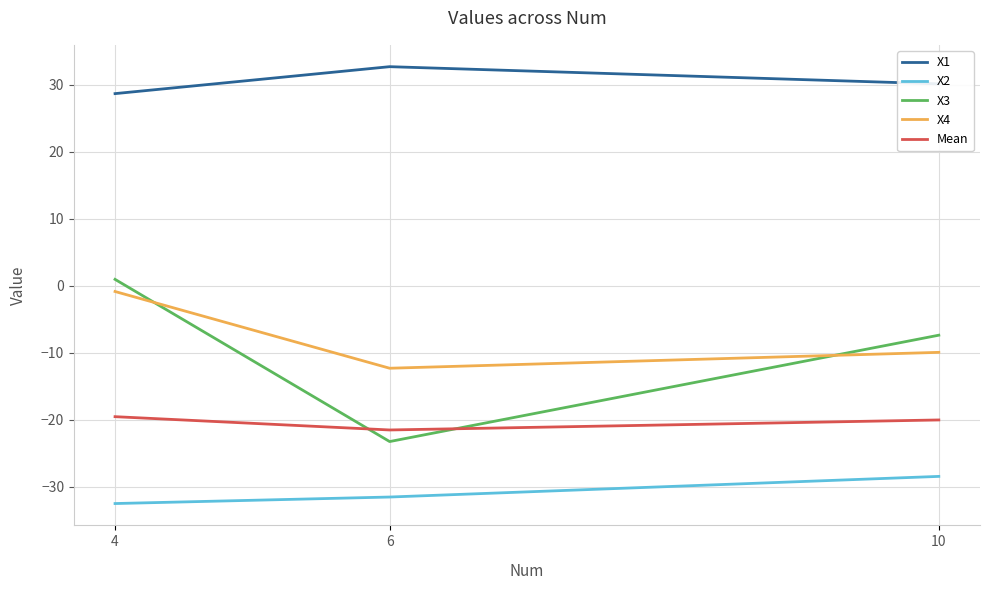

Which series has the widest spread of values?

X3